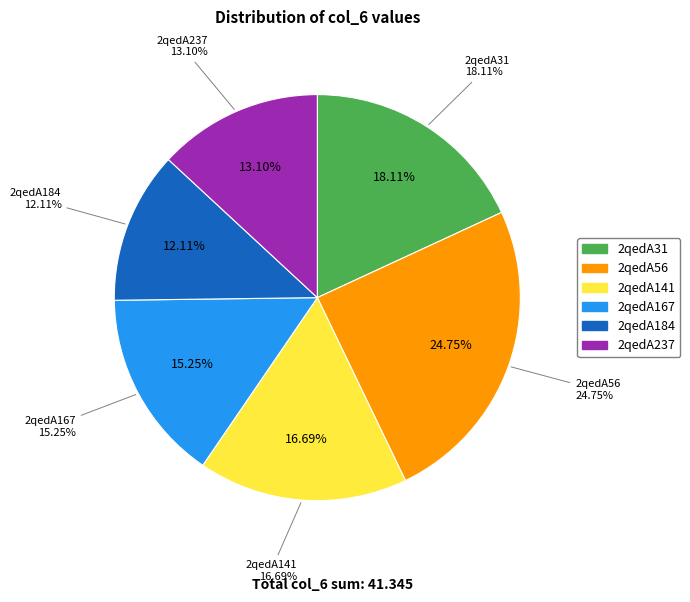

What is the change in value from 2qedA31 to 2qedA237?

-2.1